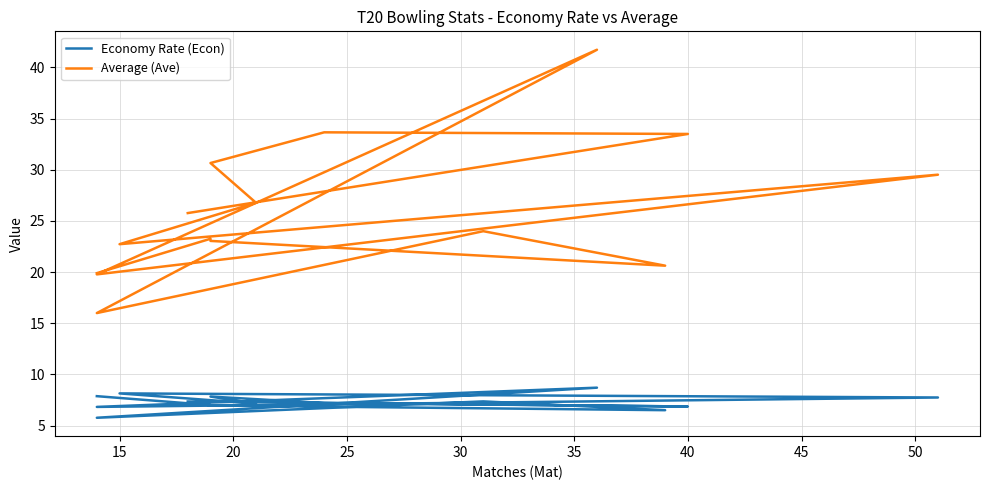

Which has a higher value, 55 or 20?

55